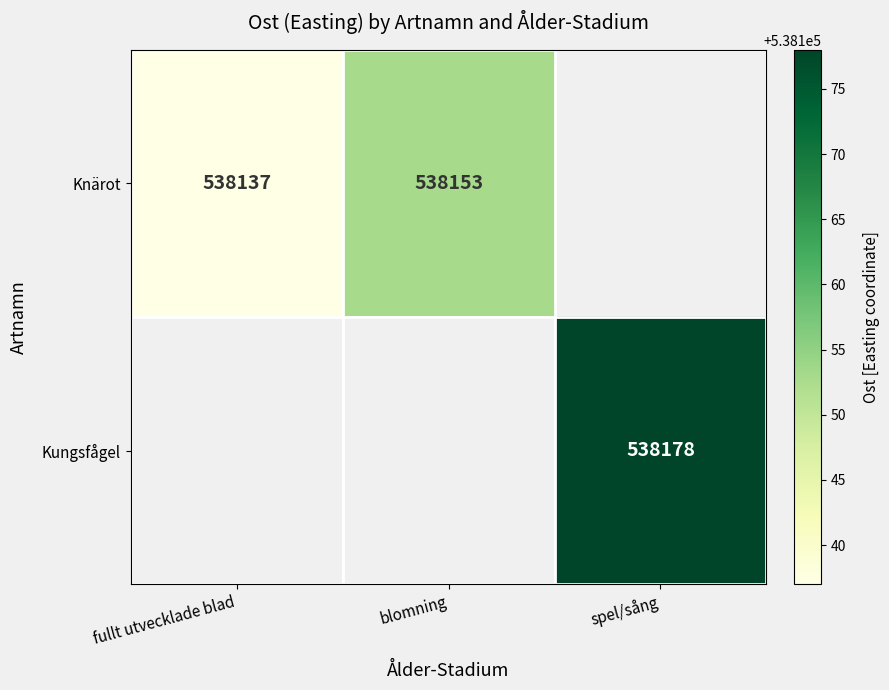

Is it true that Kungsfågel equals 196630.0 at spel/sång?

False